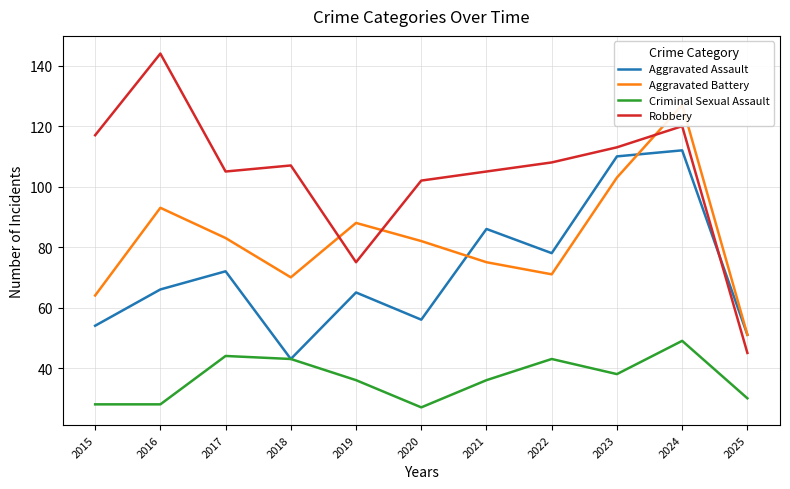

How many data points does each series have?

11